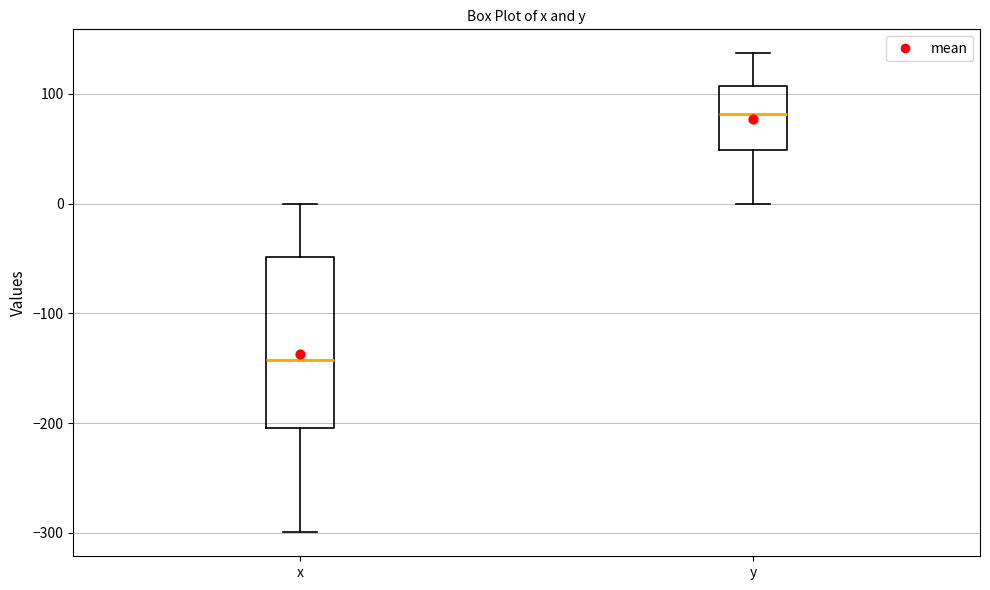

Which box's median line is the highest?

y